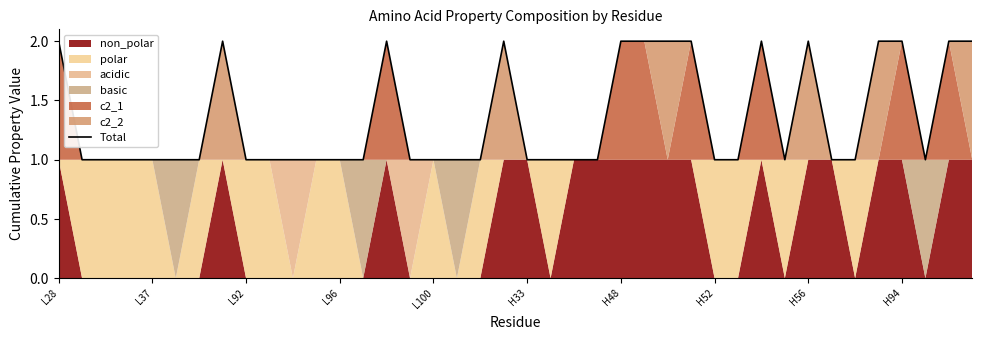

Where is the first local minimum?

31